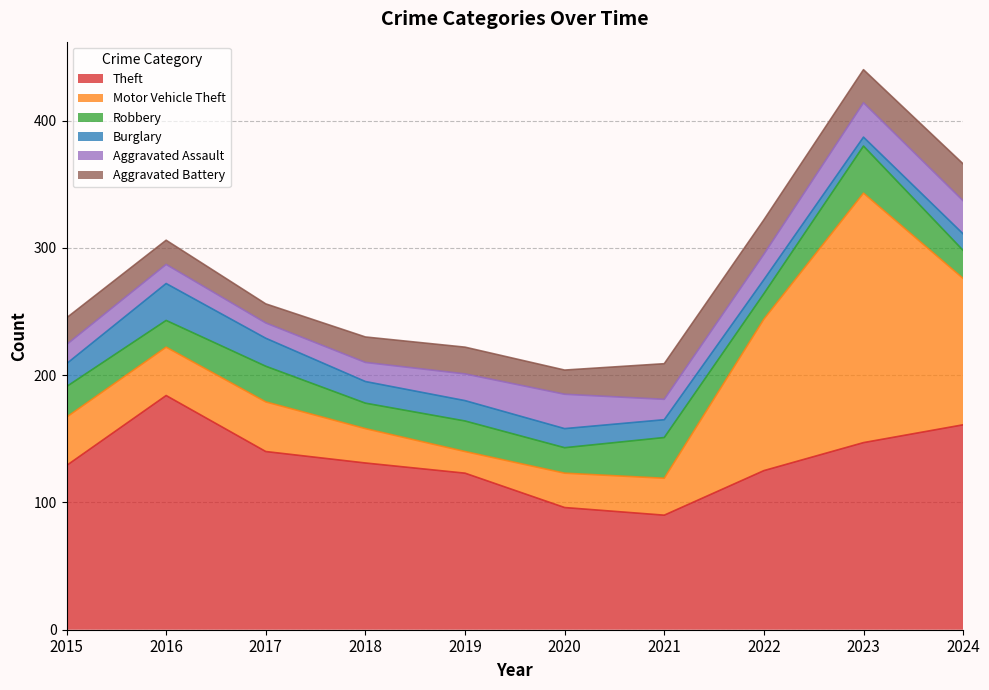

At which category does the chart reach its peak across all series?

2023